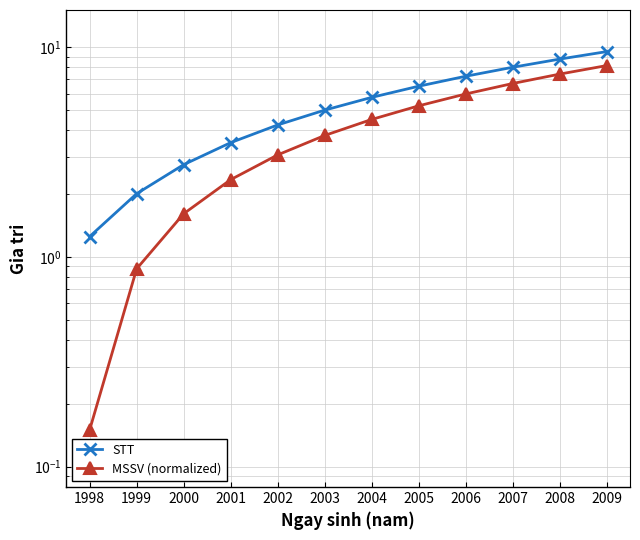

What are all the series names shown in the legend?

STT, MSSV (normalized)